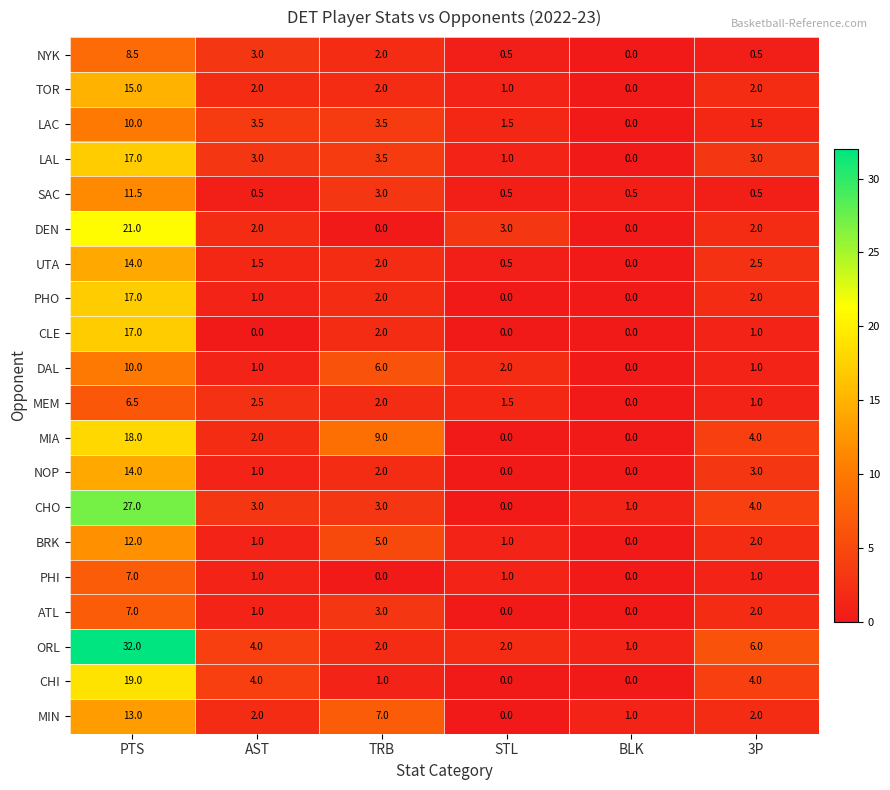

Which series has the widest spread of values?

ORL